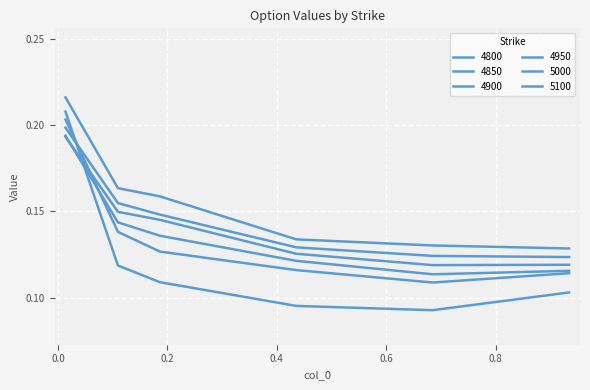

How many lines are shown in the chart?

6